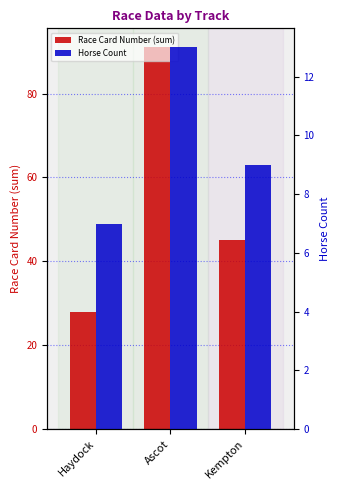

How many bars are there in total?

6